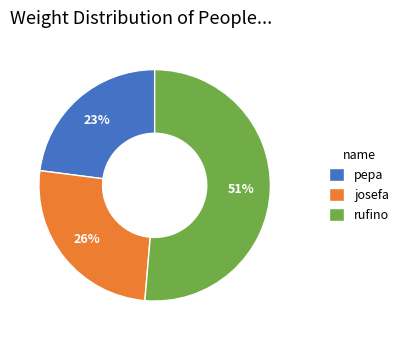

How many segments does this pie chart have?

3